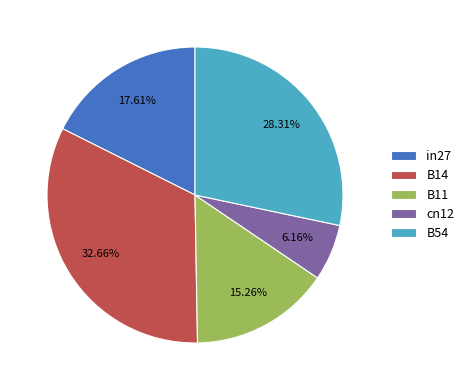

To the nearest percent, what is the difference between the B54 and B11 slice percentages?

13%